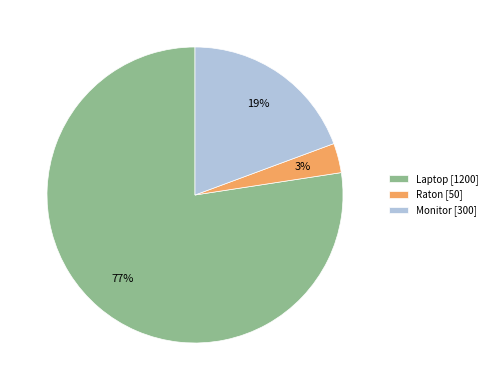

What percentage is the Monitor slice, to the nearest percent?

19%